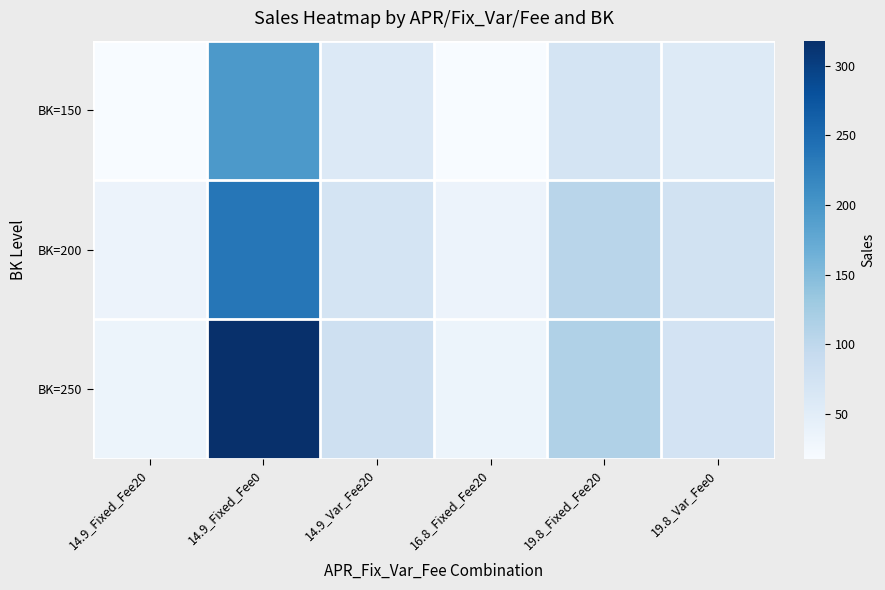

Reading left to right, what are all the values shown in this chart?

BK=150: 14.9_Fixed_Fee20=18	14.9_Fixed_Fee0=196	14.9_Var_Fee20=59	16.8_Fixed_Fee20=18	19.8_Fixed_Fee20=70	19.8_Var_Fee0=56
BK=200: 14.9_Fixed_Fee20=35	14.9_Fixed_Fee0=237	14.9_Var_Fee20=70	16.8_Fixed_Fee20=35	19.8_Fixed_Fee20=105	19.8_Var_Fee0=75
BK=250: 14.9_Fixed_Fee20=34	14.9_Fixed_Fee0=318	14.9_Var_Fee20=80	16.8_Fixed_Fee20=34	19.8_Fixed_Fee20=114	19.8_Var_Fee0=72